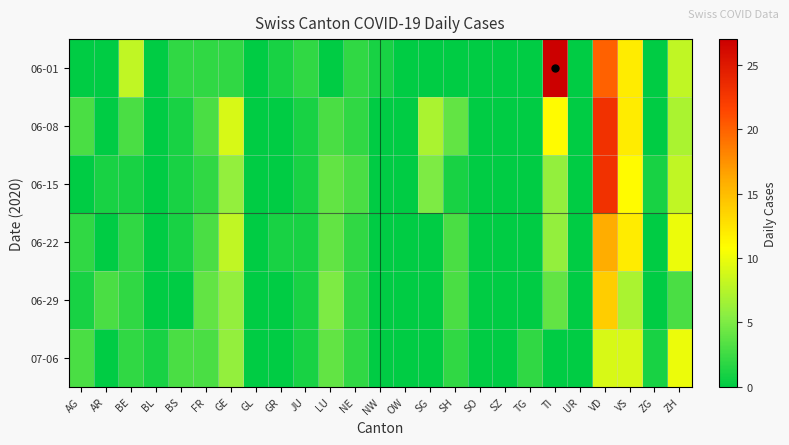

Reading right to left, extract all data points from this chart.

06-01: ZH=8	ZG=0	VS=12	VD=20	UR=0	TI=27	TG=0	SZ=0	SO=0	SH=0	SG=0	OW=0	NW=1	NE=2	LU=0	JU=2	GR=1	GL=0	GE=2	FR=2	BS=2	BL=0	BE=8	AR=0	AG=0
06-08: ZH=7	ZG=0	VS=12	VD=23	UR=0	TI=11	TG=0	SZ=0	SO=0	SH=4	SG=7	OW=0	NW=0	NE=2	LU=3	JU=1	GR=0	GL=0	GE=9	FR=3	BS=1	BL=0	BE=3	AR=0	AG=3
06-15: ZH=8	ZG=1	VS=11	VD=23	UR=0	TI=6	TG=0	SZ=0	SO=0	SH=1	SG=5	OW=0	NW=0	NE=3	LU=4	JU=1	GR=0	GL=0	GE=6	FR=2	BS=1	BL=0	BE=1	AR=1	AG=0
06-22: ZH=10	ZG=0	VS=12	VD=16	UR=0	TI=6	TG=0	SZ=0	SO=0	SH=3	SG=0	OW=0	NW=0	NE=2	LU=4	JU=1	GR=1	GL=0	GE=8	FR=3	BS=1	BL=0	BE=2	AR=0	AG=2
06-29: ZH=3	ZG=0	VS=7	VD=14	UR=0	TI=4	TG=0	SZ=0	SO=0	SH=3	SG=0	OW=0	NW=0	NE=2	LU=5	JU=1	GR=0	GL=0	GE=6	FR=4	BS=0	BL=0	BE=2	AR=3	AG=1
07-06: ZH=10	ZG=1	VS=9	VD=9	UR=0	TI=0	TG=2	SZ=0	SO=0	SH=2	SG=0	OW=0	NW=0	NE=2	LU=4	JU=1	GR=0	GL=0	GE=6	FR=3	BS=3	BL=1	BE=2	AR=0	AG=3